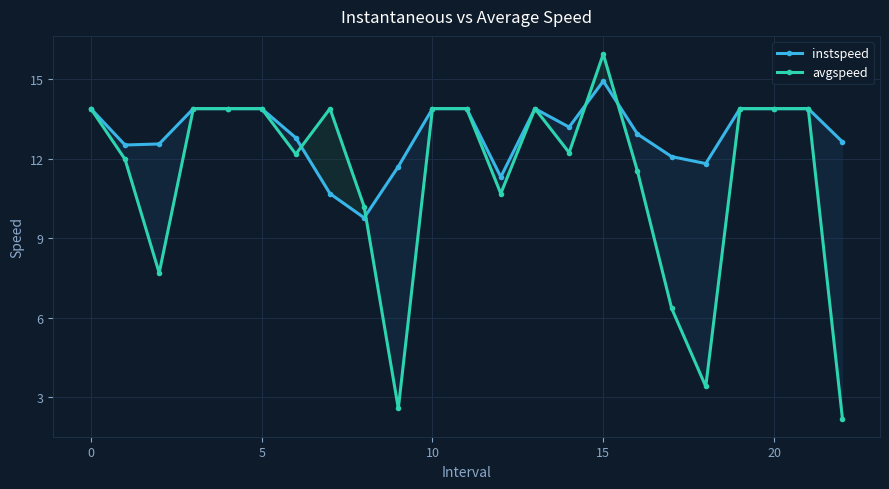

Reading left to right, transcribe all the data shown in this chart.

instspeed: 13.9	12.5	12.6	13.9	13.9	13.9	12.8	10.7	9.8	11.7	13.9	13.9	11.3	13.9	13.2	14.9	12.9	12.1	11.8	13.9	13.9	13.9	12.6
avgspeed: 13.9	12.0	7.7	13.9	13.9	13.9	12.2	13.9	10.2	2.6	13.9	13.9	10.7	13.9	12.2	15.9	11.5	6.4	3.4	13.9	13.9	13.9	2.2